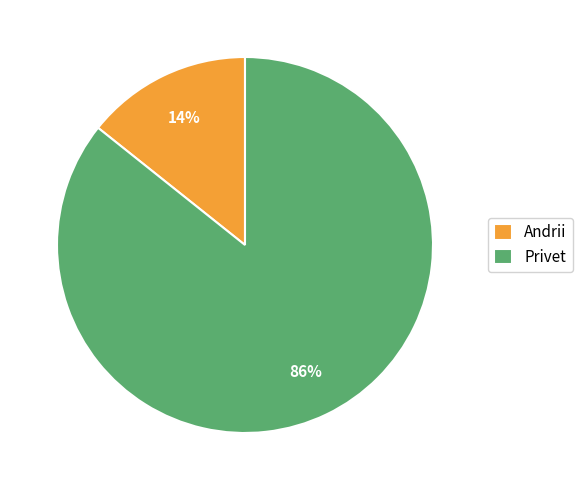

Is it true that Privet is 80% of the pie?

False